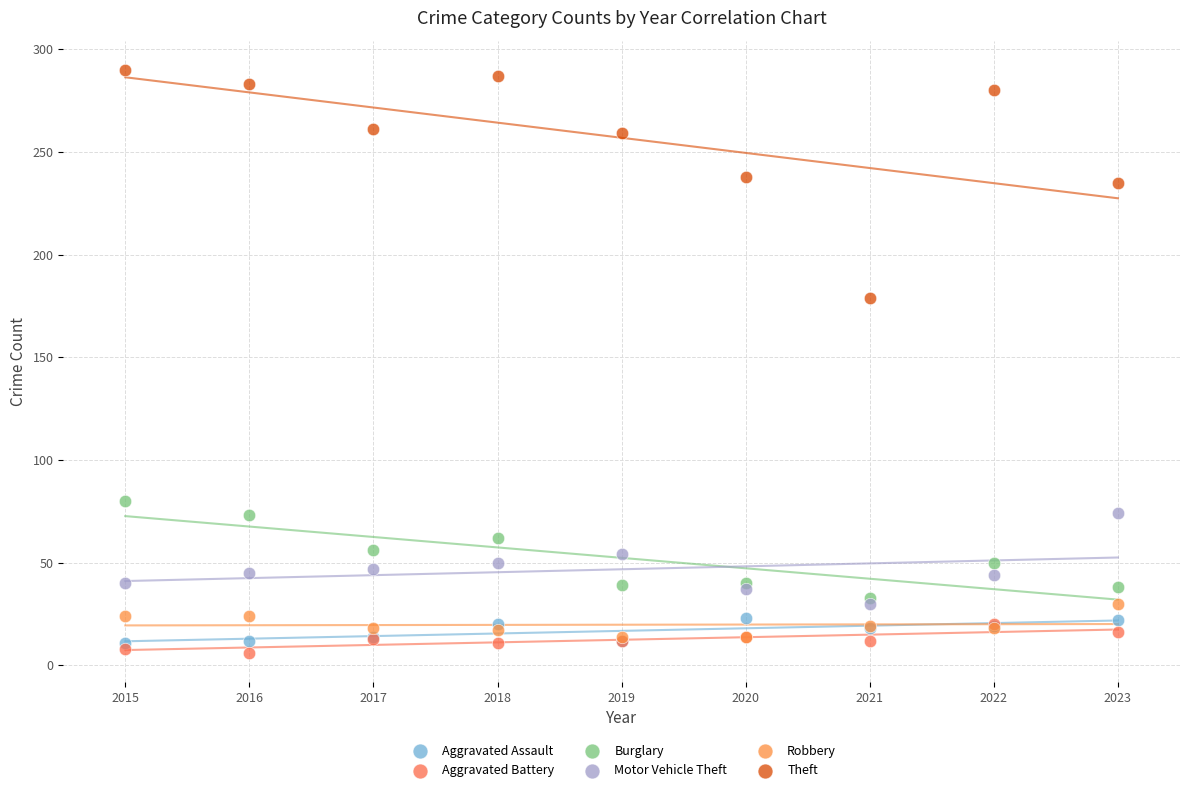

Across all series, what Y value is closest to 148?

179